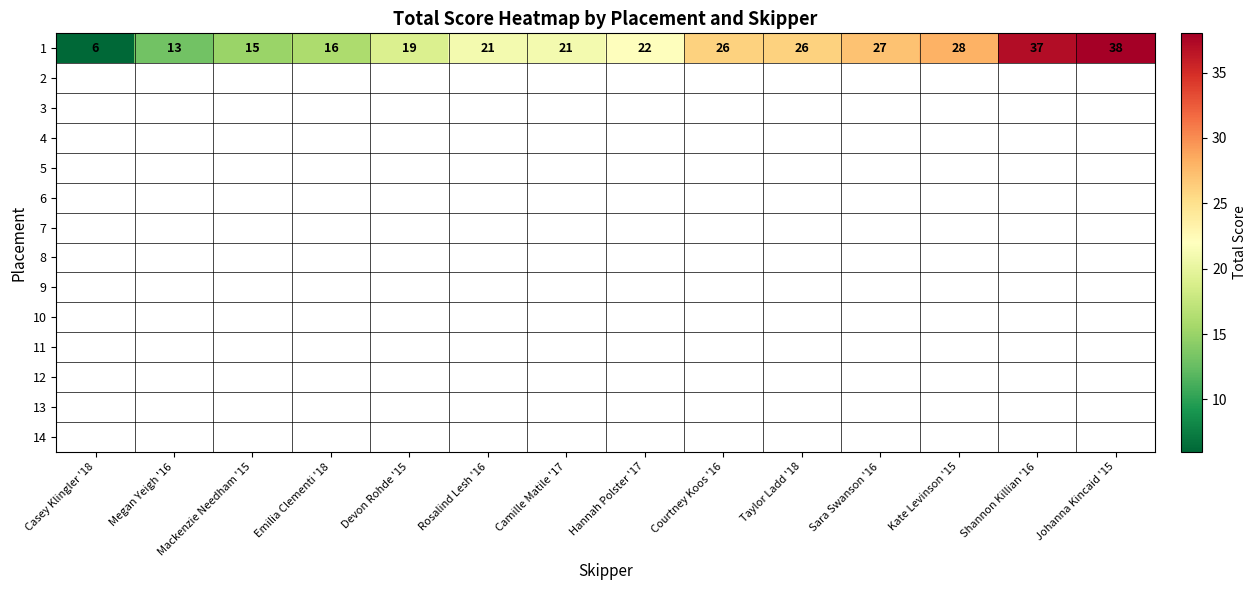

At which category does the chart reach its minimum across all series?

Casey Klingler '18